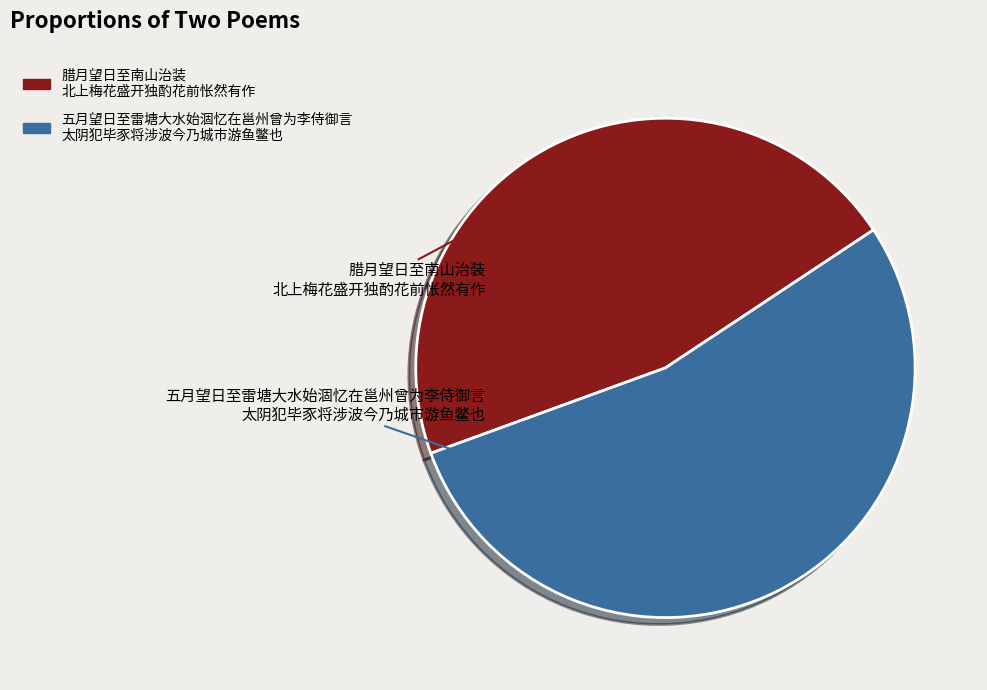

Is there any slice that represents more than half of the pie?

Yes